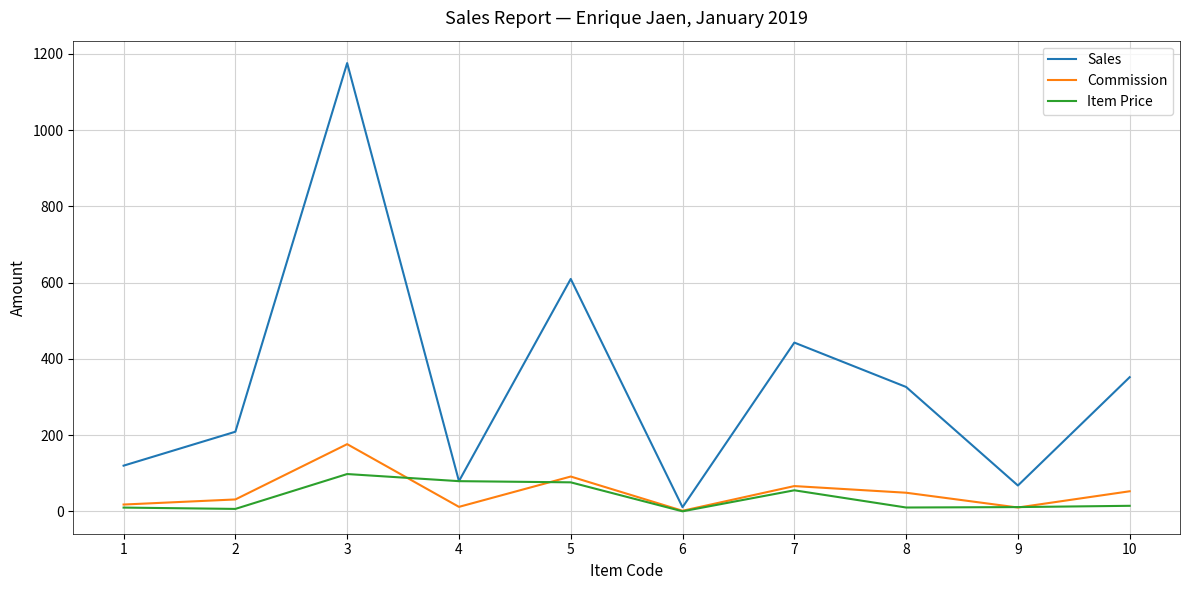

What is the smallest value displayed?

0.2